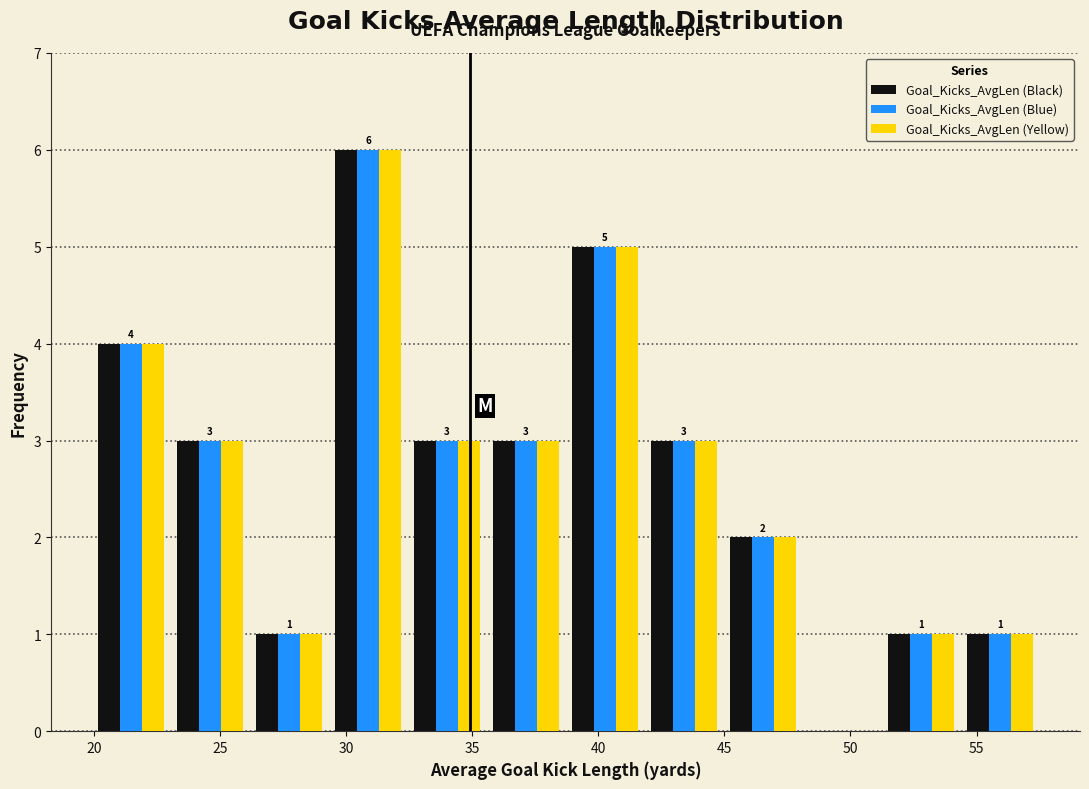

In the Goal_Kicks_AvgLen (Yellow) series, which range on the x-axis has the tallest bar?

29.5 to 32.5